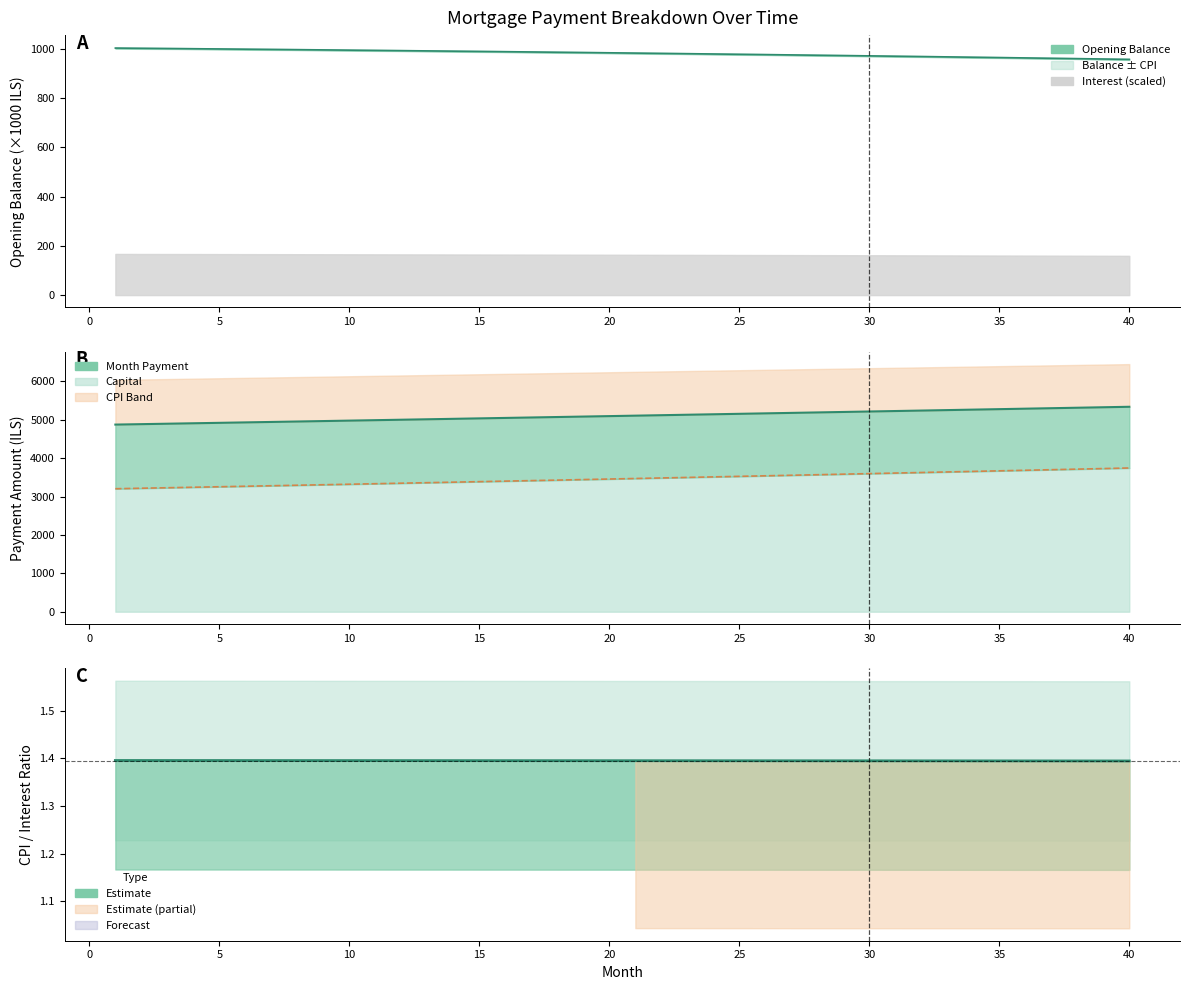

Reading left to right, what are all the values shown in this chart?

opening_balance: 1002.3	1001.5	1000.6	999.7	998.8	997.8	996.9	995.9	994.9	993.9	992.9	991.9	990.9	989.8	988.7	987.6	986.5	985.4	984.3	983.1	982.0	980.8	979.6	978.3	977.1	975.8	974.6	973.3	972.0	970.7	969.3	968.0	966.6	965.2	963.8	962.3	960.9	959.4	957.9	956.4
interest: 1.4	1.4	1.4	1.4	1.4	1.4	1.4	1.4	1.4	1.4	1.4	1.4	1.4	1.4	1.4	1.4	1.4	1.4	1.4	1.4	1.4	1.4	1.4	1.4	1.4	1.4	1.4	1.4	1.4	1.4	1.4	1.4	1.4	1.4	1.4	1.4	1.4	1.4	1.4	1.4
month_payment: 4874.4	4885.7	4897.1	4908.6	4920.0	4931.5	4943.0	4954.5	4966.1	4977.7	4989.3	5000.9	5012.6	5024.3	5036.0	5047.8	5059.6	5071.4	5083.2	5095.1	5106.9	5118.9	5130.8	5142.8	5154.8	5166.8	5178.9	5190.9	5203.1	5215.2	5227.4	5239.6	5251.8	5264.0	5276.3	5288.6	5301.0	5313.3	5325.7	5338.2
capital: 3203.8	3216.6	3229.5	3242.4	3255.4	3268.4	3281.5	3294.7	3307.9	3321.1	3334.4	3347.8	3361.2	3374.6	3388.1	3401.7	3415.3	3428.0	3442.7	3456.5	3470.3	3484.2	3498.2	3512.2	3526.3	3540.4	3554.6	3568.8	3583.1	3597.4	3611.8	3626.3	3640.8	3655.4	3670.0	3684.7	3699.5	3714.3	3729.2	3744.1